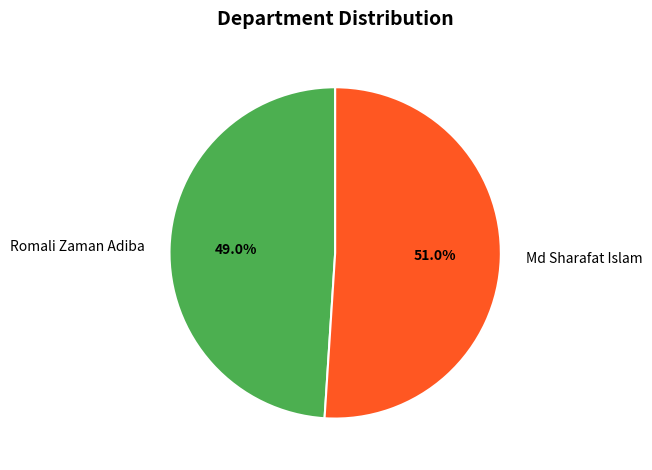

Is it true that Romali Zaman Adiba is 43% of the pie?

False